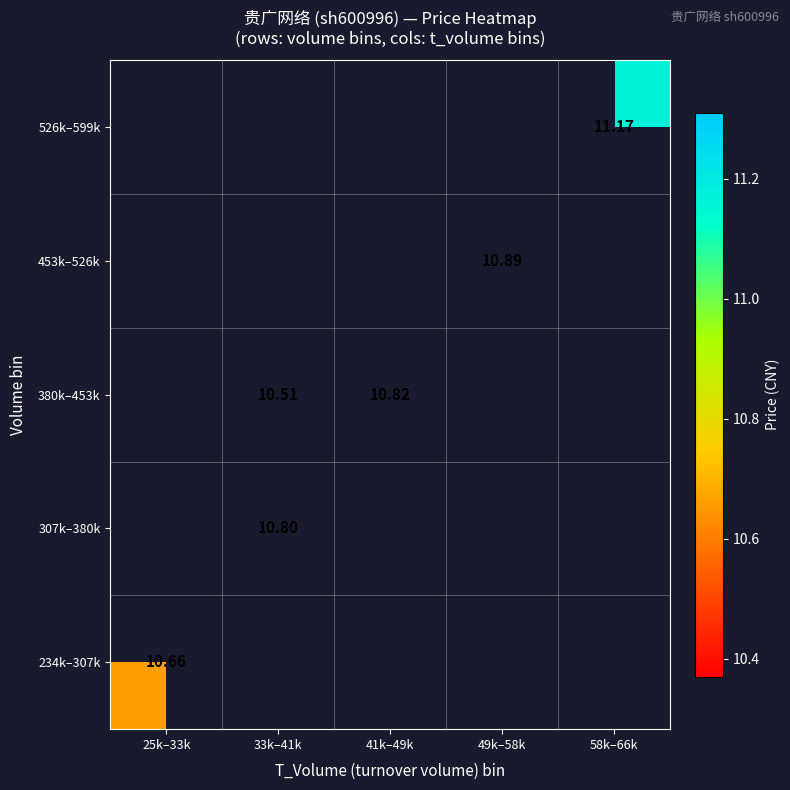

Is the value of 526k–599k at 49k–58k greater than the value of 453k–526k at 41k–49k?

No